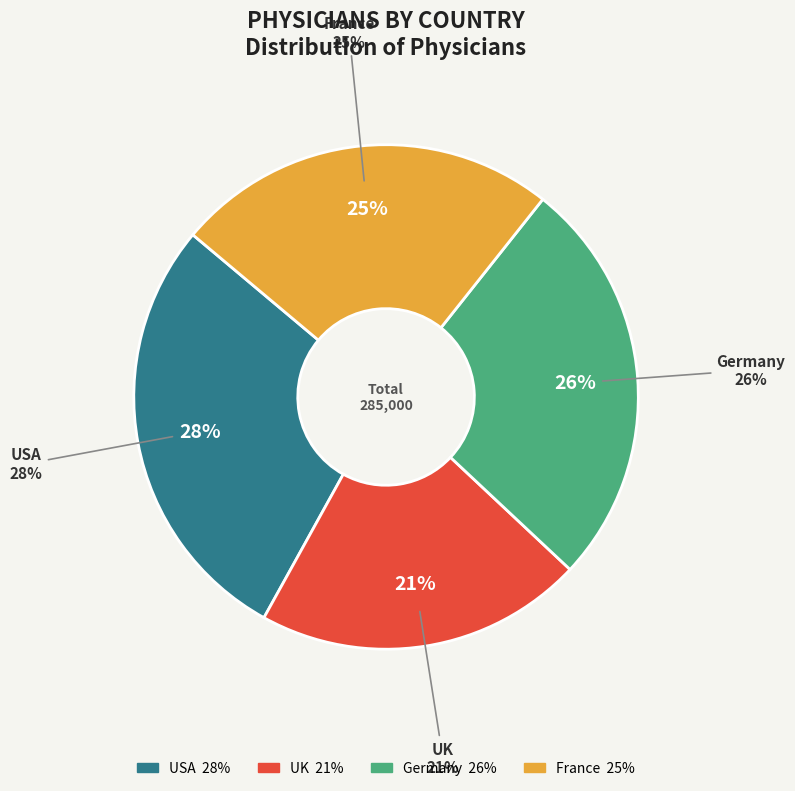

Which category has the smallest portion of the pie?

UK